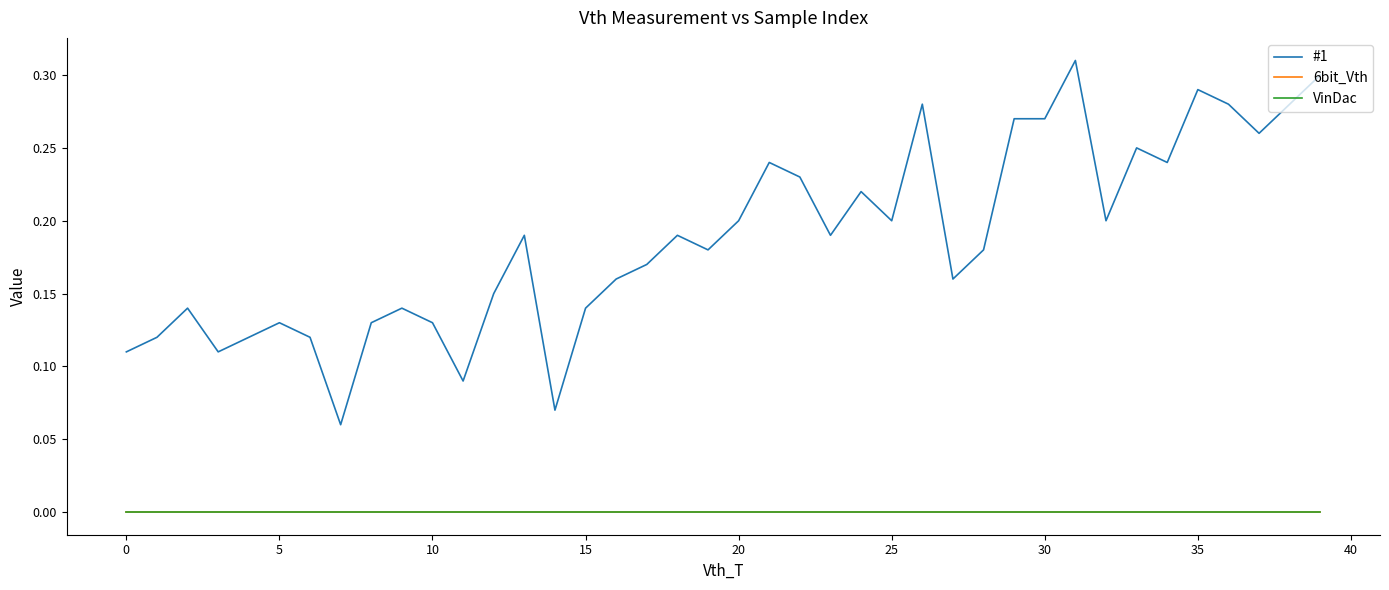

At which category is the sum across all series the highest?

31